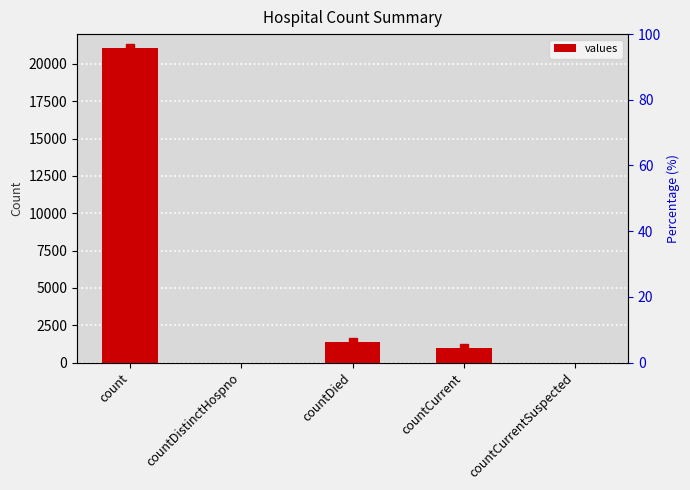

Where is the data nearest to the value 10525?

countDied